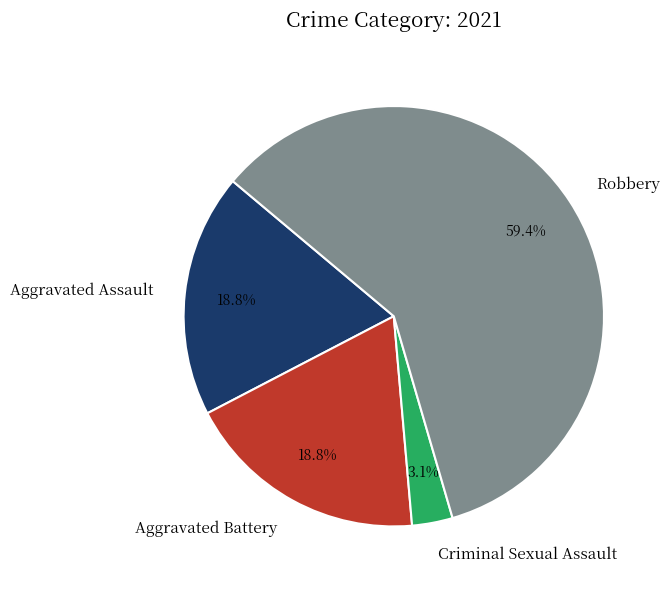

To the nearest percent, what is the combined percentage of Robbery and Aggravated Assault?

78%